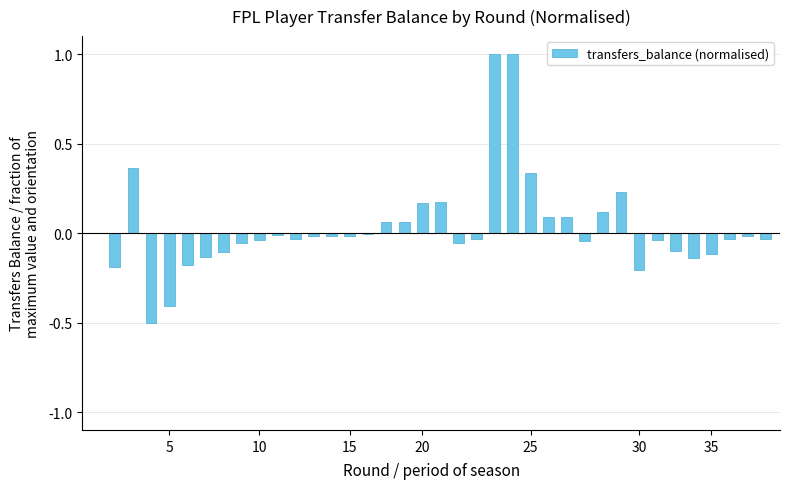

What is the sum of all values?

1.1